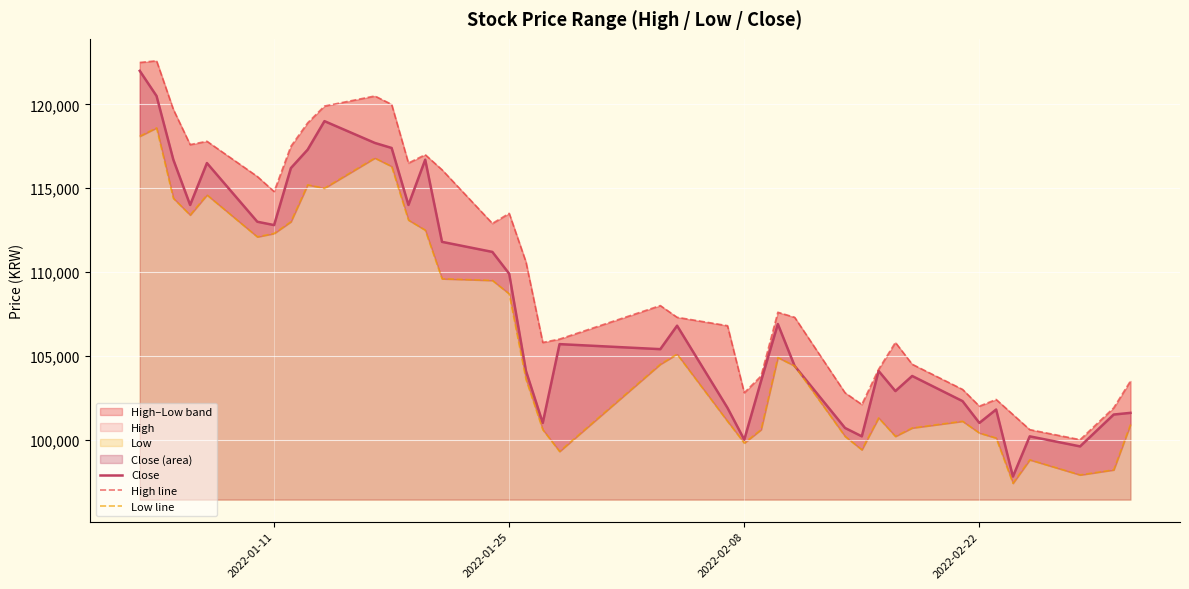

What is the difference between the maximum and minimum values in the Low line series?

21200